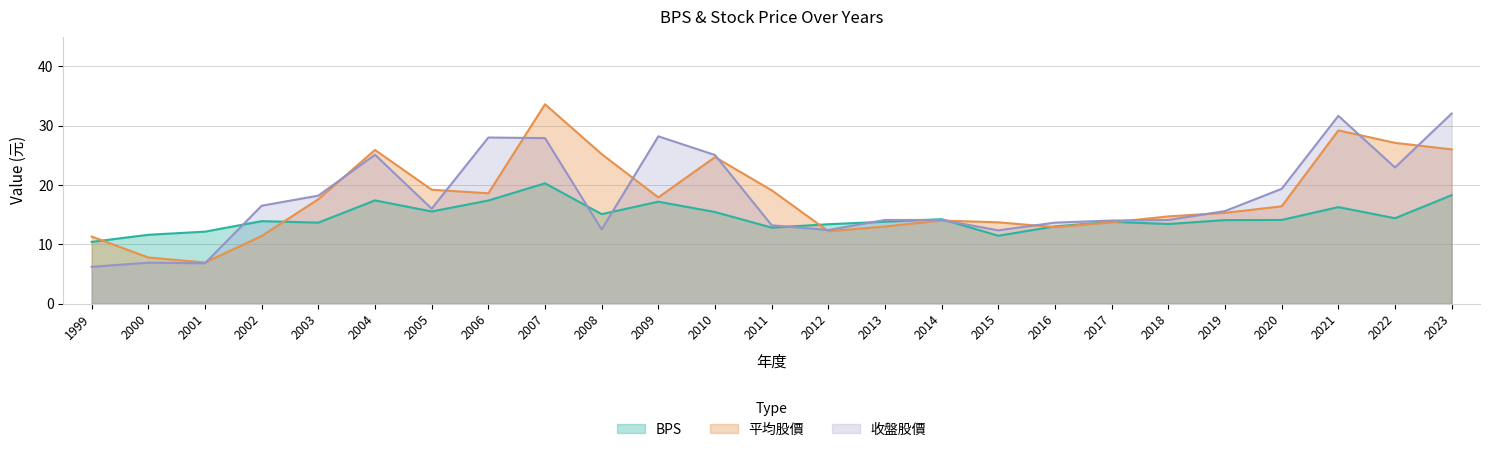

How many intersections are there between 收盤股價 and 平均股價?

13